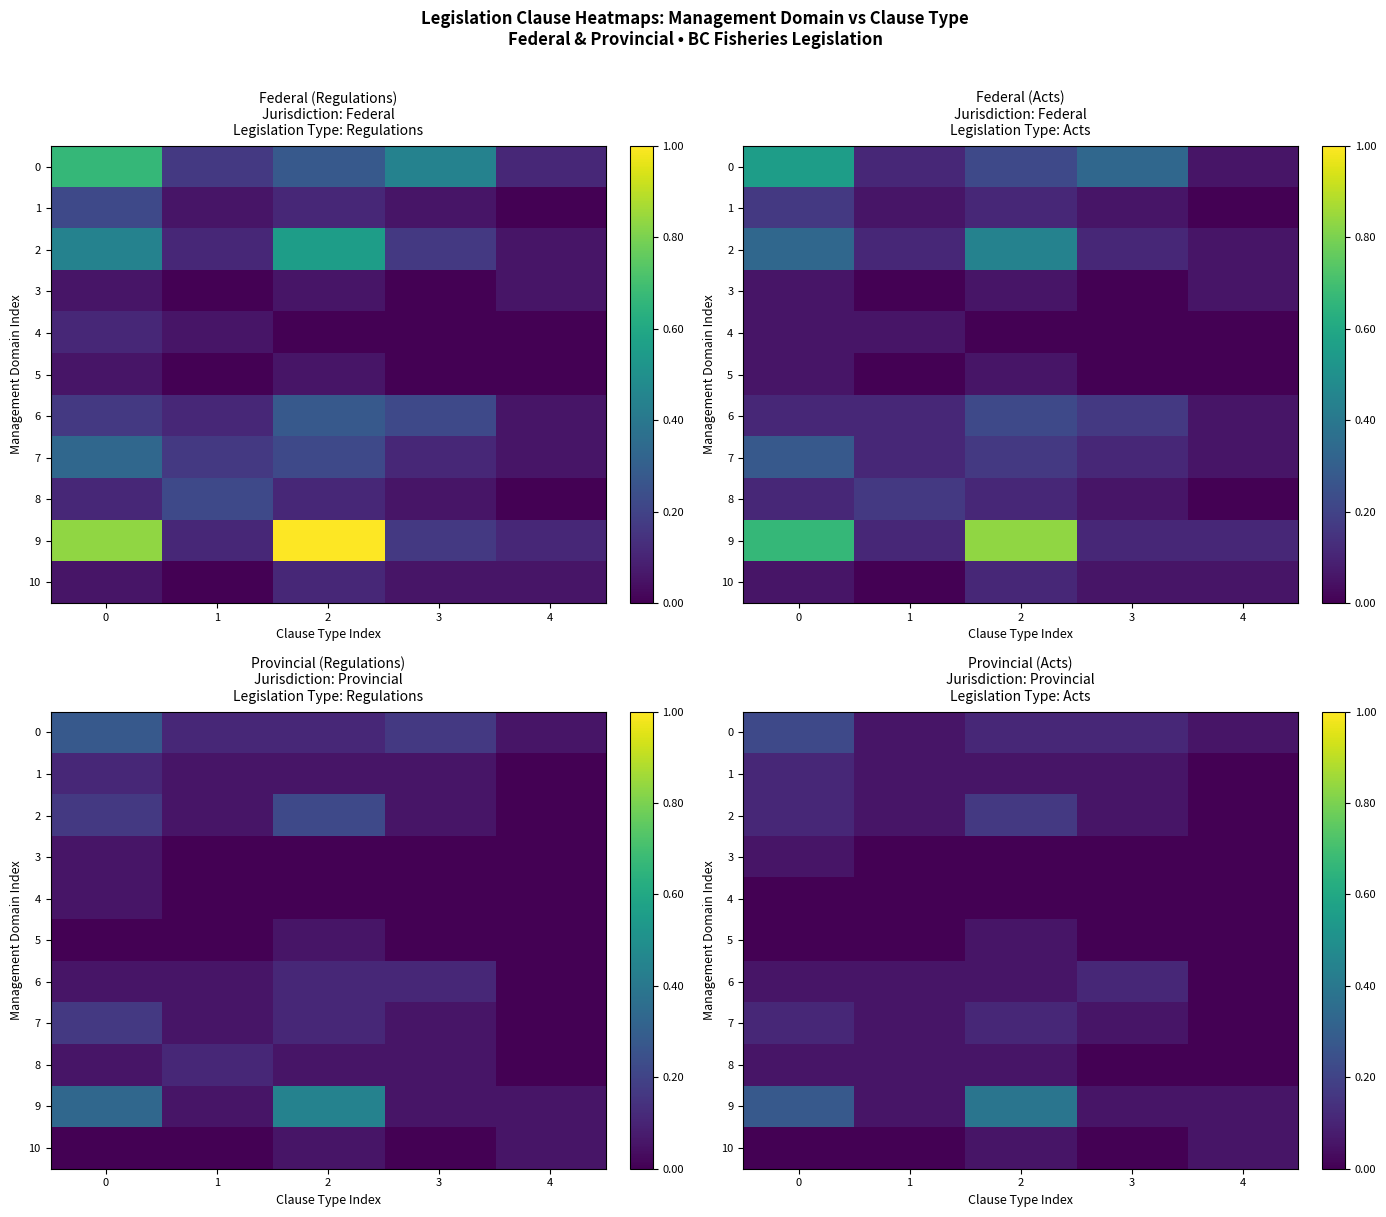

Which series has the widest spread of values?

9